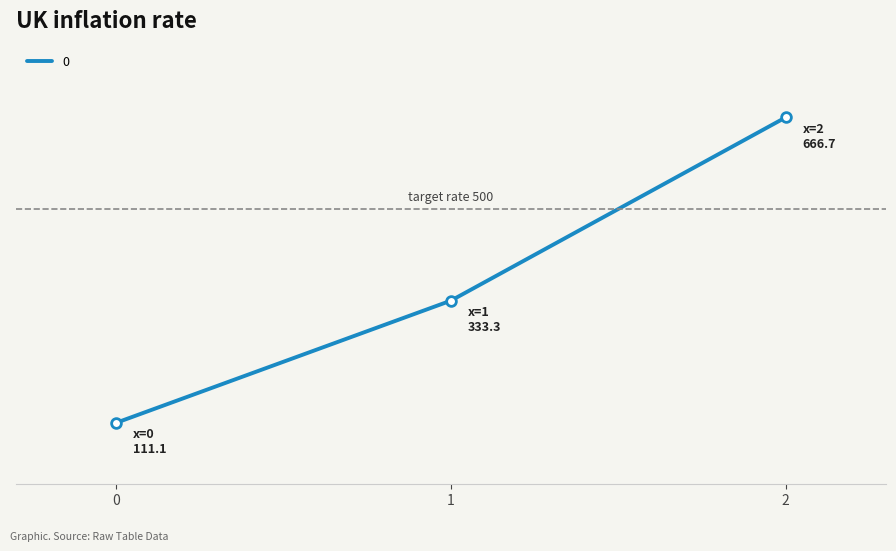

Reading right to left, transcribe all the data shown in this chart.

666.7	333.3	111.1